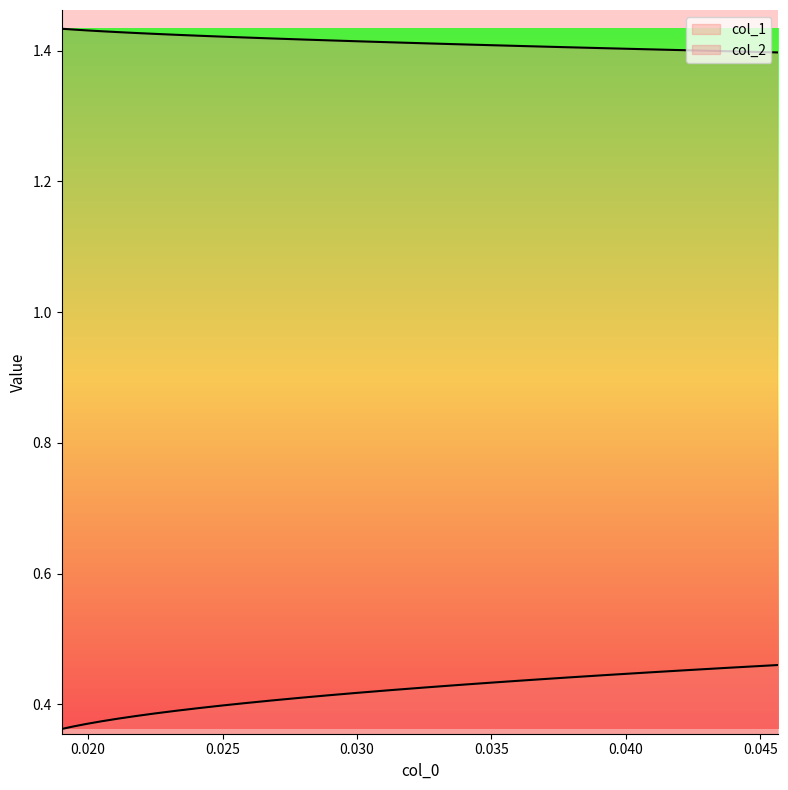

Reading right to left, list all the values displayed in this chart.

col_1: 0.04567703494631736=0.5	0.04390413757850685=0.5	0.04231733359366899=0.5	0.04080200786144249=0.4	0.03923486862637386=0.4	0.03792398116501365=0.4	0.036467985525765204=0.4	0.03506538307980887=0.4	0.033801946589402374=0.4	0.032516278428921755=0.4	0.031239527109902313=0.4	0.03002295930484372=0.4	0.02891813850445557=0.4	0.027856166023035797=0.4	0.026838168951878058=0.4	0.025793435115585378=0.4	0.02495805537624371=0.4	0.02412645642811538=0.4	0.02325135637571714=0.4	0.02248992221171174=0.4	0.02177613382000604=0.4	0.021088344097212983=0.4	0.020479259843734=0.4	0.01993168920594625=0.4	0.019470612777407595=0.4	0.019014791658959515=0.4
col_2: 0.04567703494631736=1.4	0.04390413757850685=1.4	0.04231733359366899=1.4	0.04080200786144249=1.4	0.03923486862637386=1.4	0.03792398116501365=1.4	0.036467985525765204=1.4	0.03506538307980887=1.4	0.033801946589402374=1.4	0.032516278428921755=1.4	0.031239527109902313=1.4	0.03002295930484372=1.4	0.02891813850445557=1.4	0.027856166023035797=1.4	0.026838168951878058=1.4	0.025793435115585378=1.4	0.02495805537624371=1.4	0.02412645642811538=1.4	0.02325135637571714=1.4	0.02248992221171174=1.4	0.02177613382000604=1.4	0.021088344097212983=1.4	0.020479259843734=1.4	0.01993168920594625=1.4	0.019470612777407595=1.4	0.019014791658959515=1.4